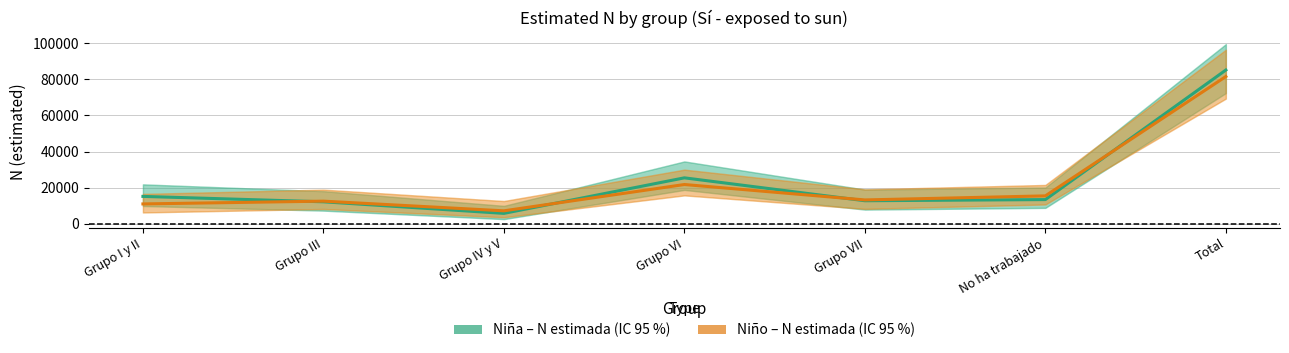

Reading left to right, transcribe all the data shown in this chart.

Niña – N estimada: 15235	12253	5844	25503	12835	13474	85144
Niño – N estimada: 11068	12611	7255	21811	13285	15524	81555